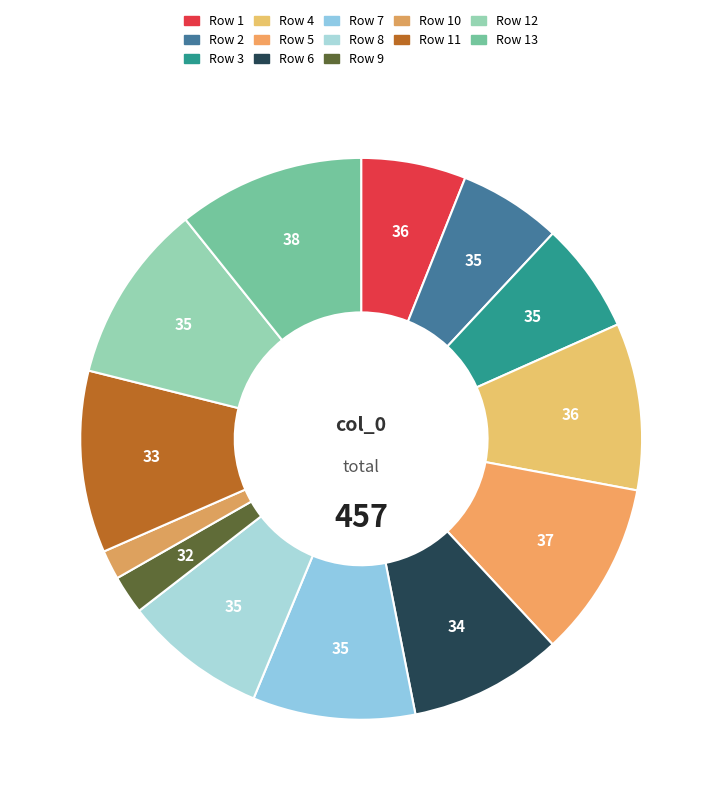

How many slices are in this pie chart?

13